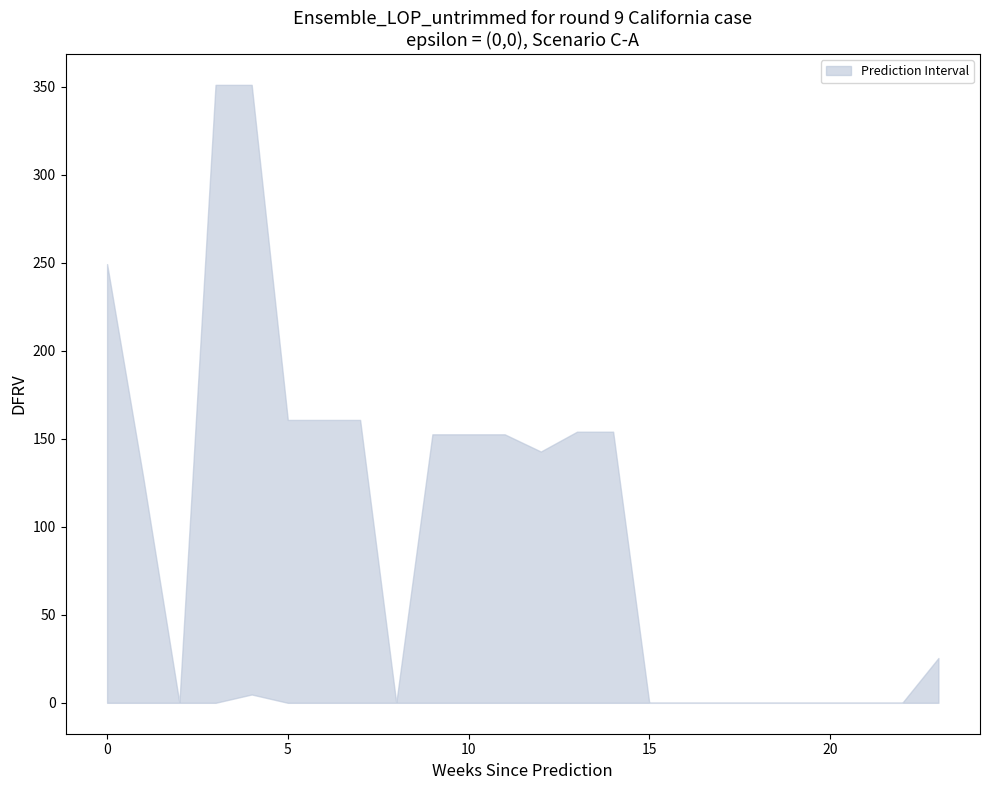

What is the value of the col_20 point at the 14th from the left?

154.0